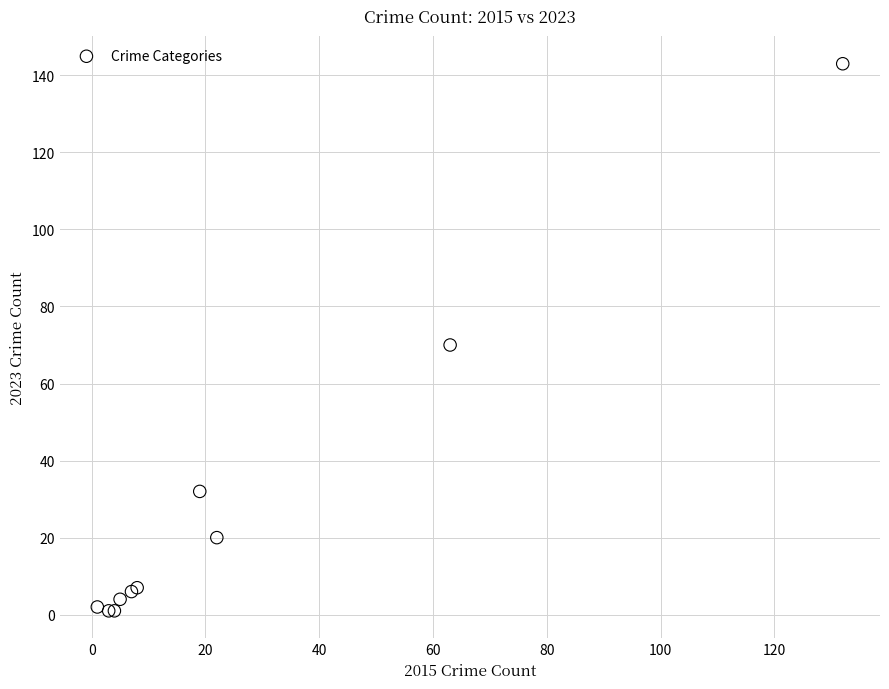

What Y value in the scatter plot is closest to 72?

70